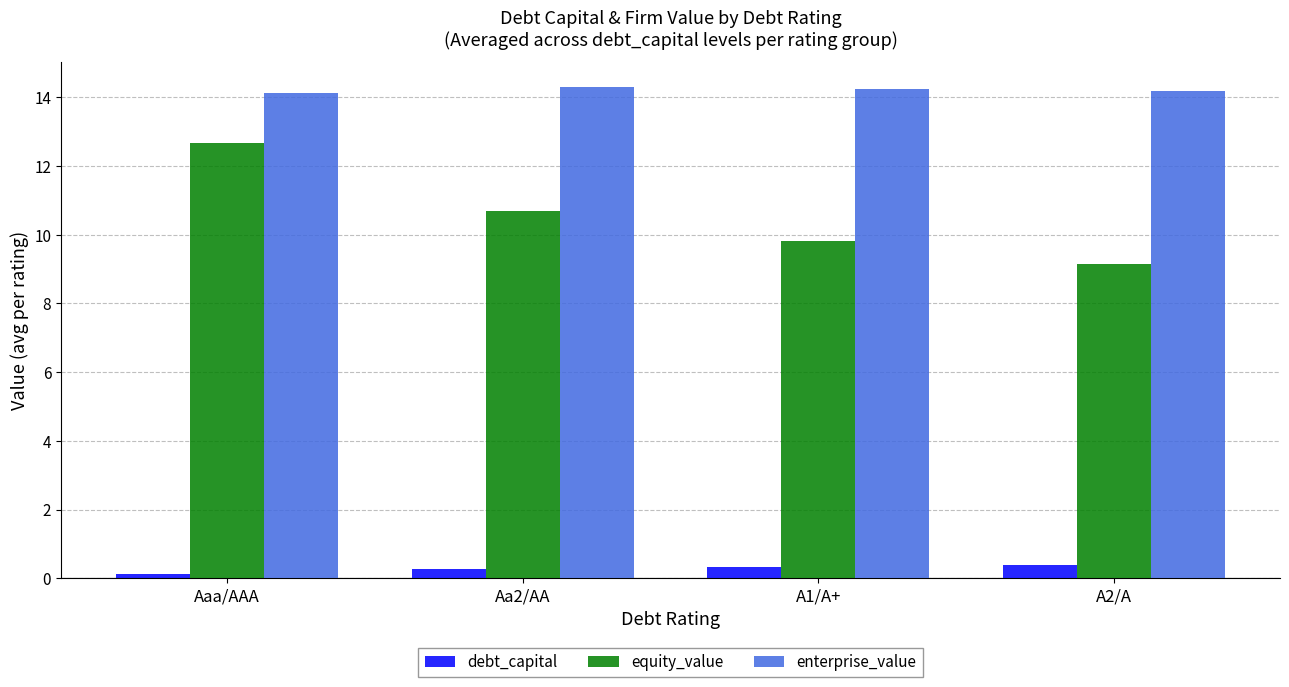

Is the value of enterprise_value at Aaa/AAA greater than the value of equity_value at A2/A?

Yes